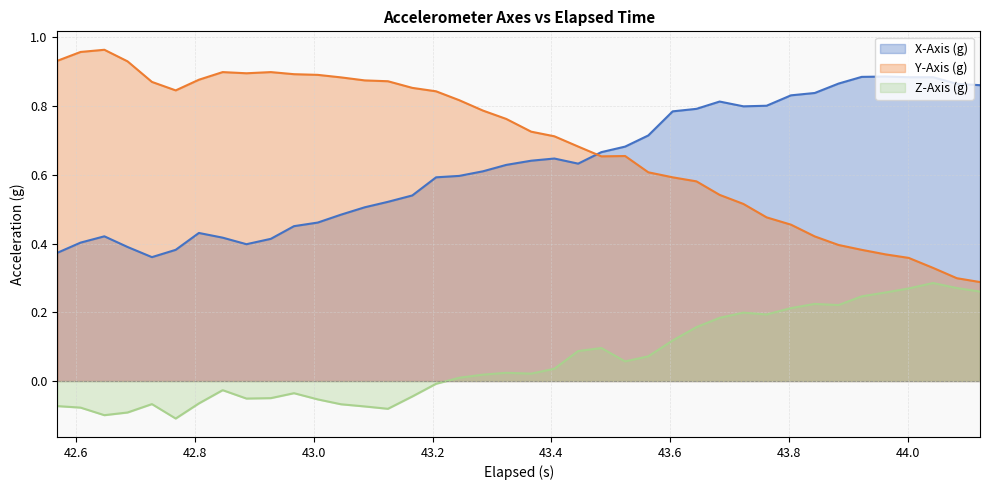

What is the difference between the second highest and second lowest values in the y_axis series?

0.7